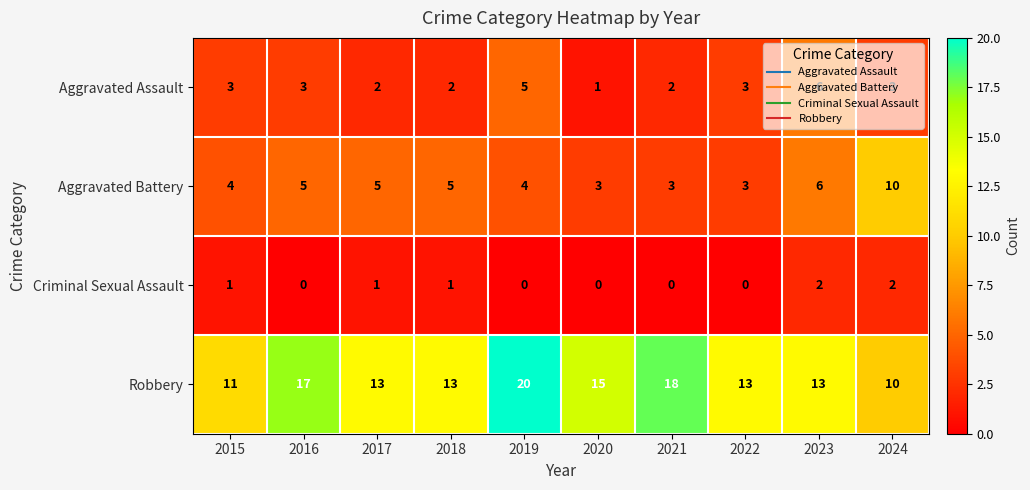

List the series in order of their peak value, highest first.

Robbery, Aggravated Battery, Aggravated Assault, Criminal Sexual Assault